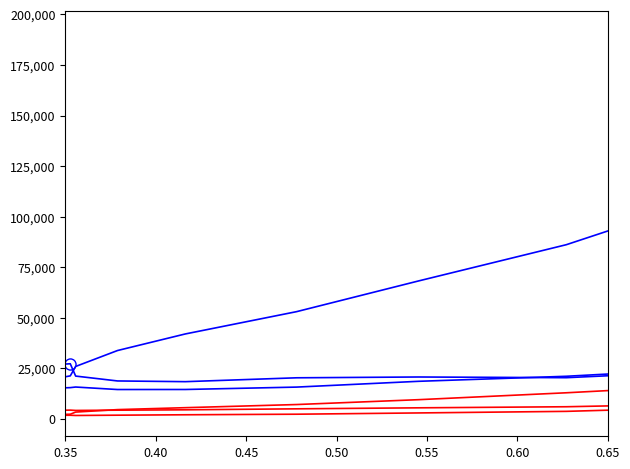

What is the highest value of the totalch series?

27221